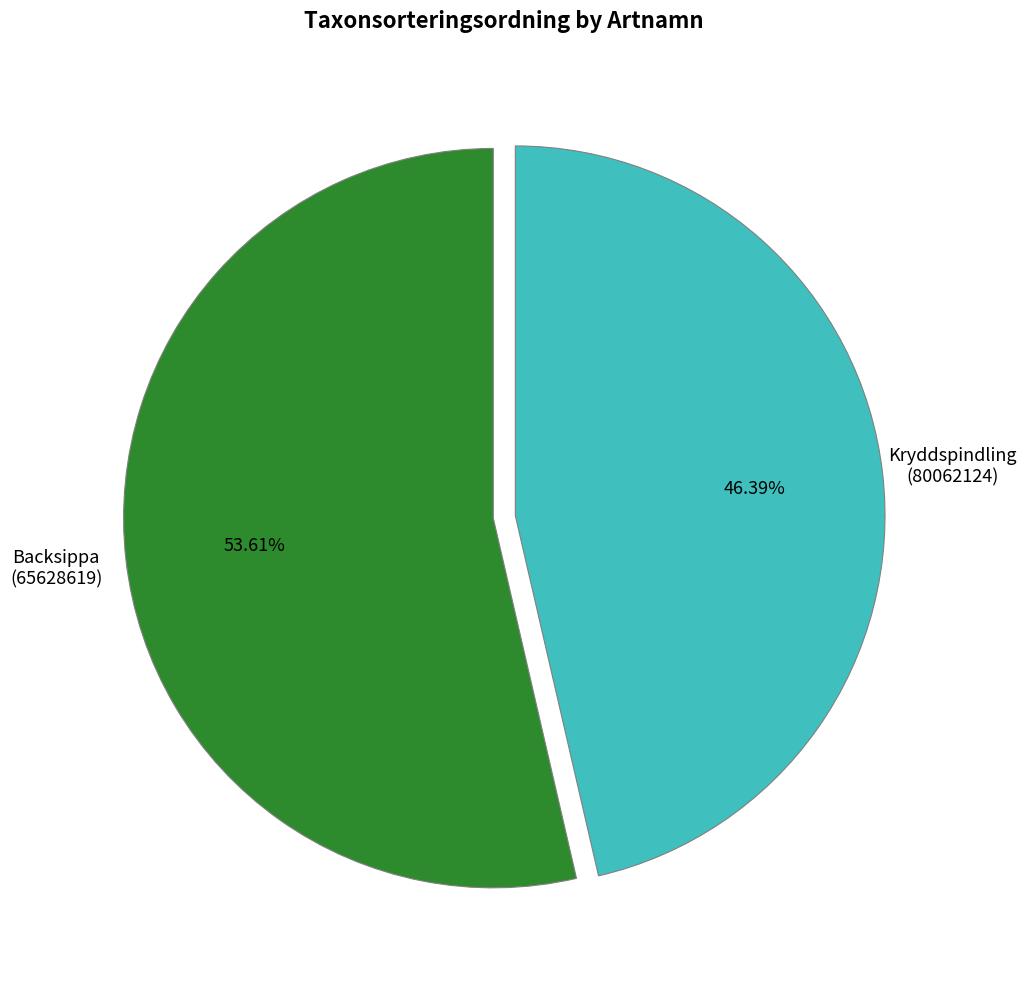

How many slices are in this pie chart?

2